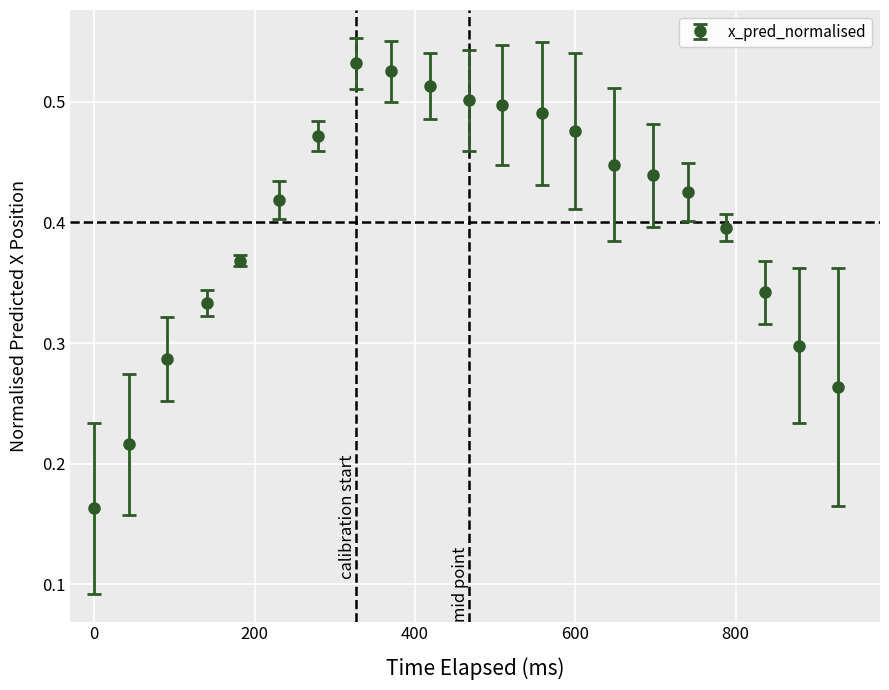

True or false: the data has more than 0 interior local peaks.

True